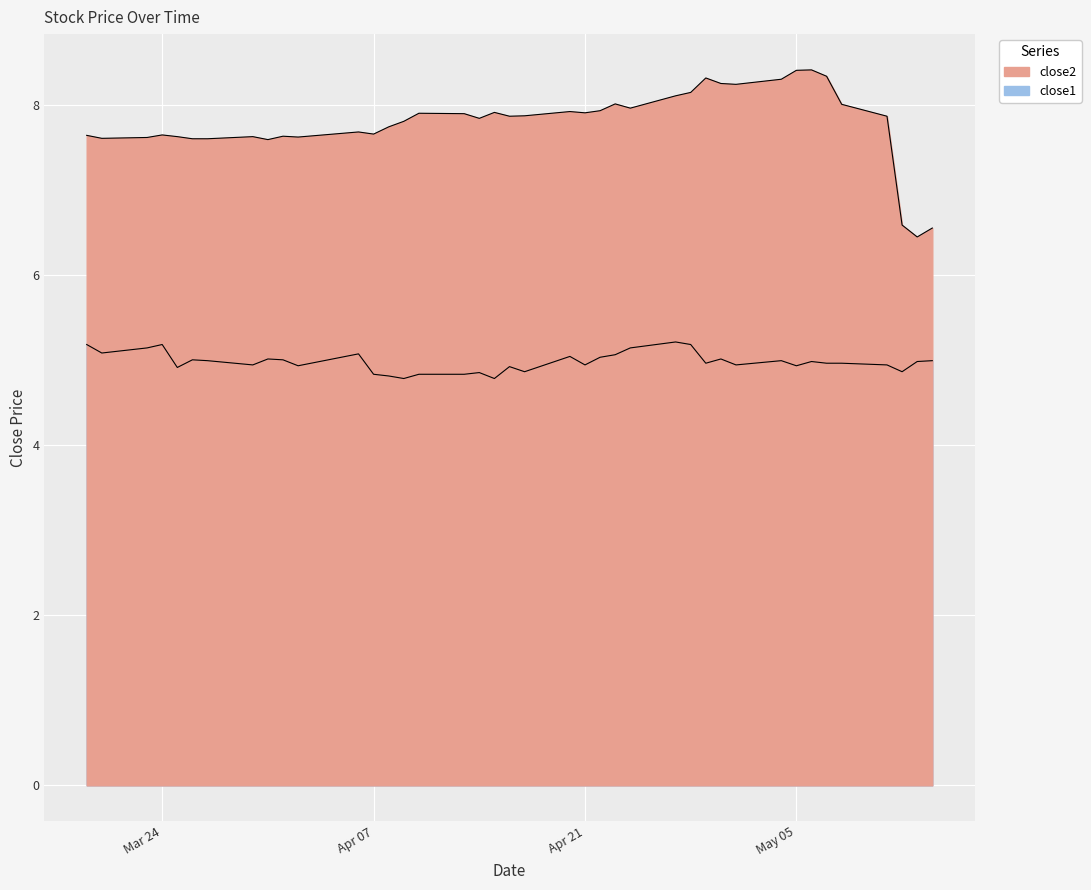

What is the approximate value of close2 at 2015-04-14?

7.8